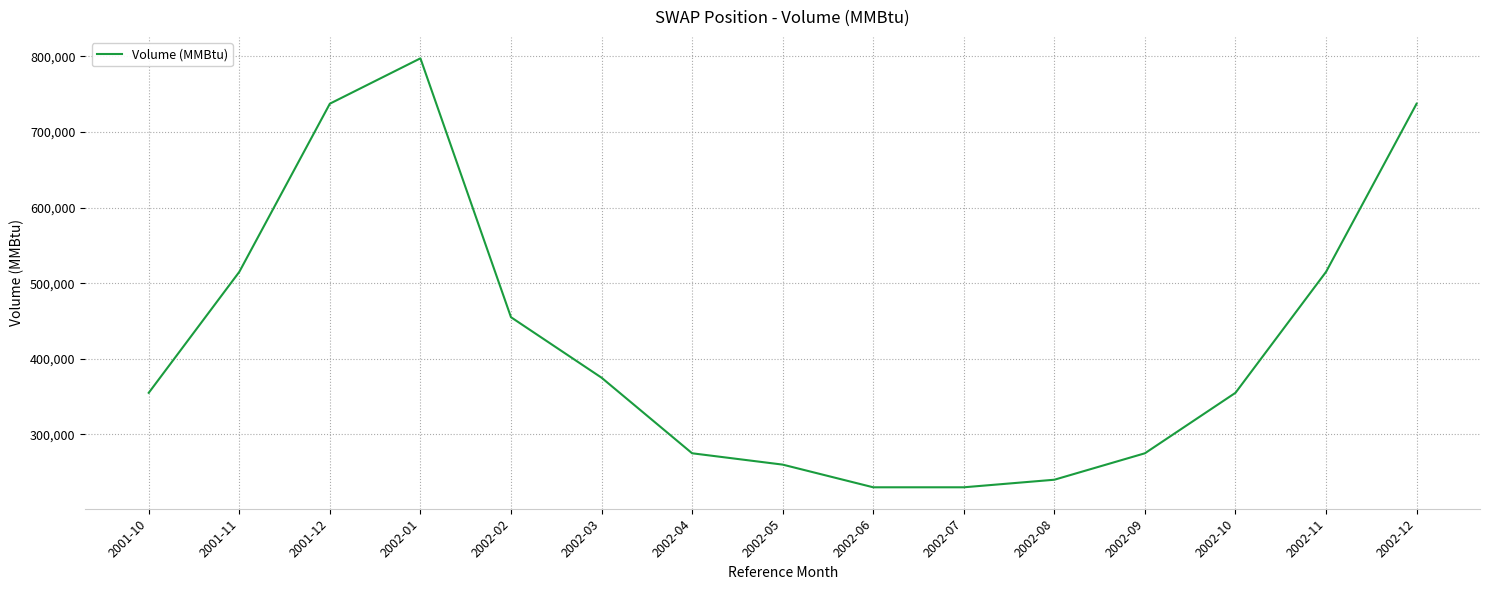

How many values are below 355000?

6